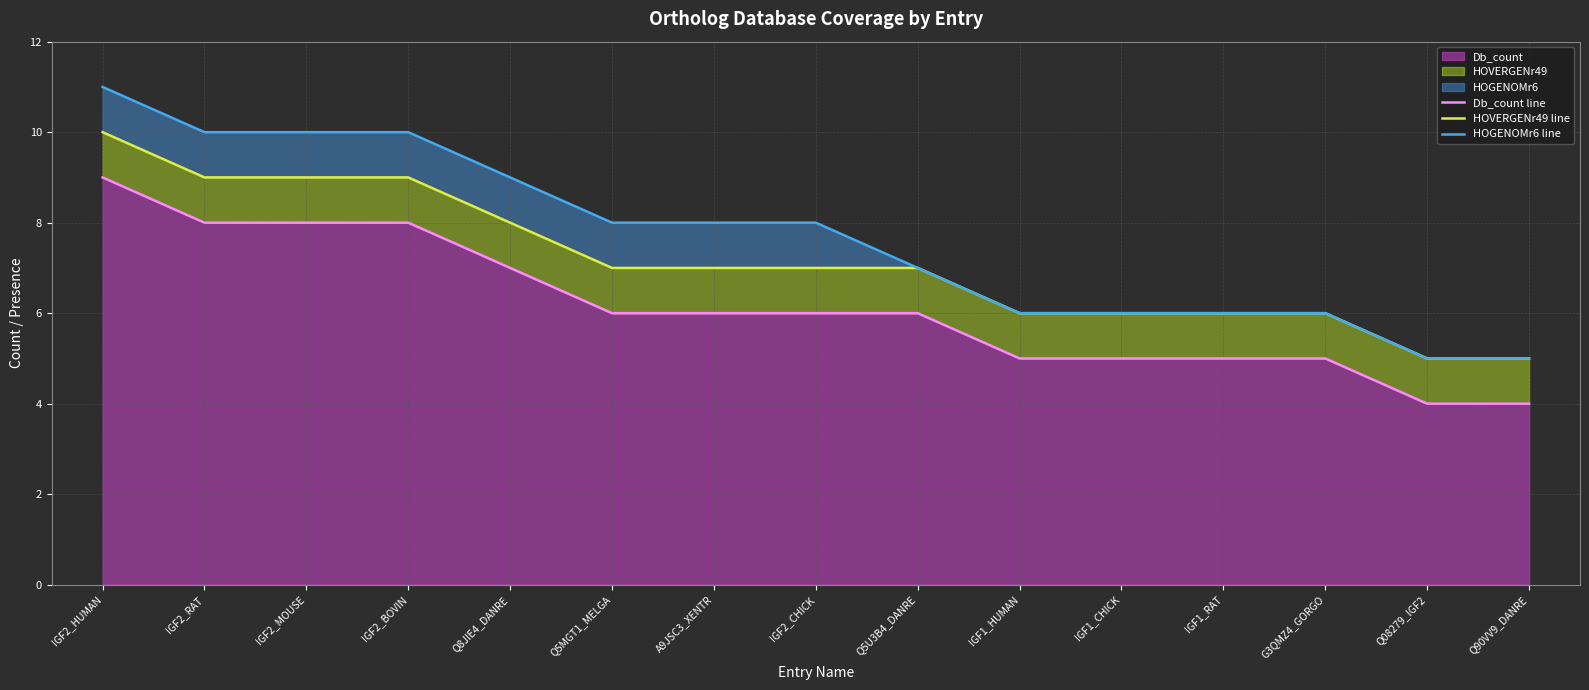

Reading left to right, what are all the values shown in this chart?

Db_count line: 9	8	8	8	7	6	6	6	6	5	5	5	5	4	4
HOVERGENr49 line: 10	9	9	9	8	7	7	7	7	6	6	6	6	5	5
HOGENOMr6 line: 11	10	10	10	9	8	8	8	7	6	6	6	6	5	5